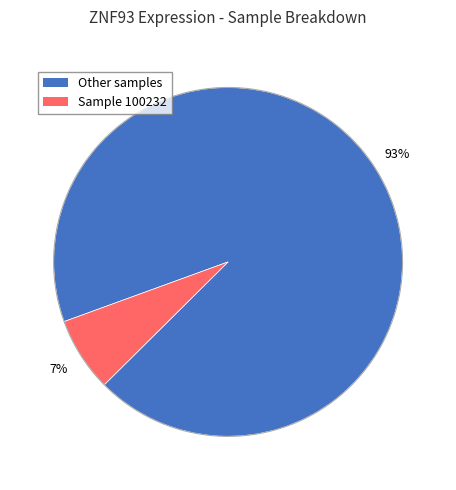

True or false: 100232 accounts for 7% of the total.

True